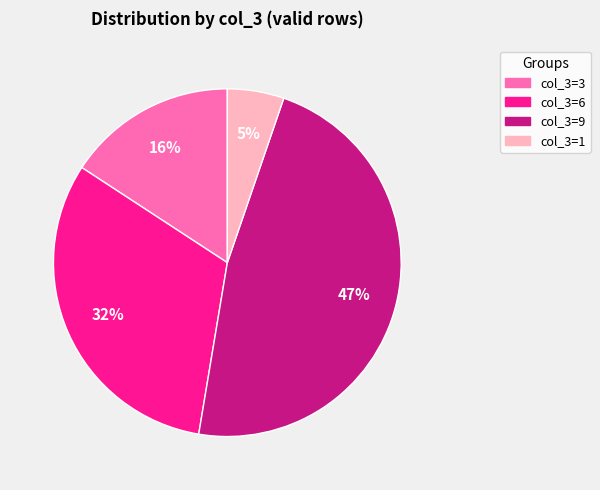

What percentage is the col_3=9 slice, to the nearest percent?

47%